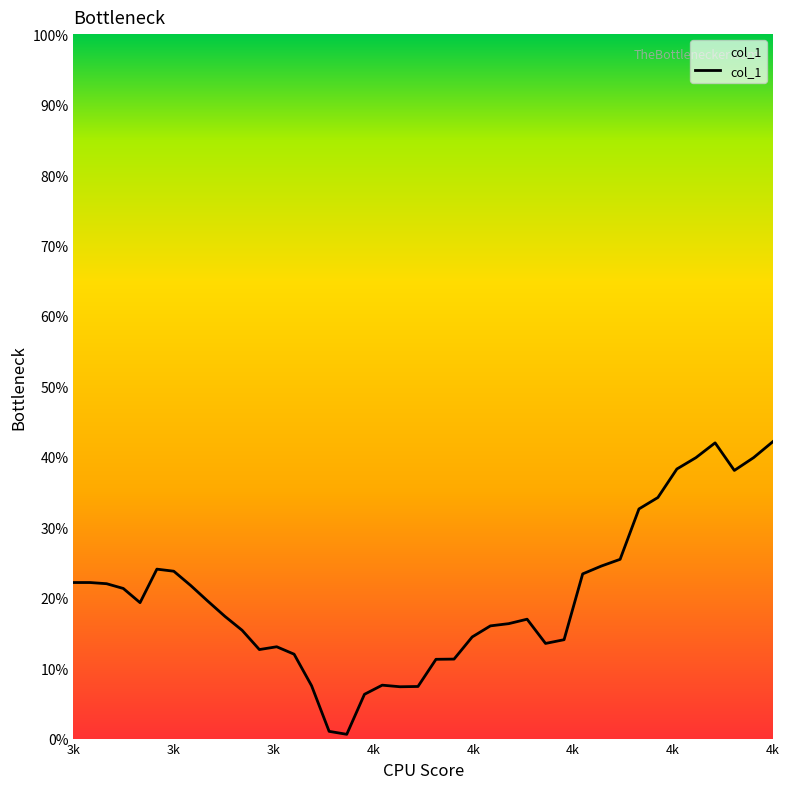

Does the chart have visible grid lines?

No